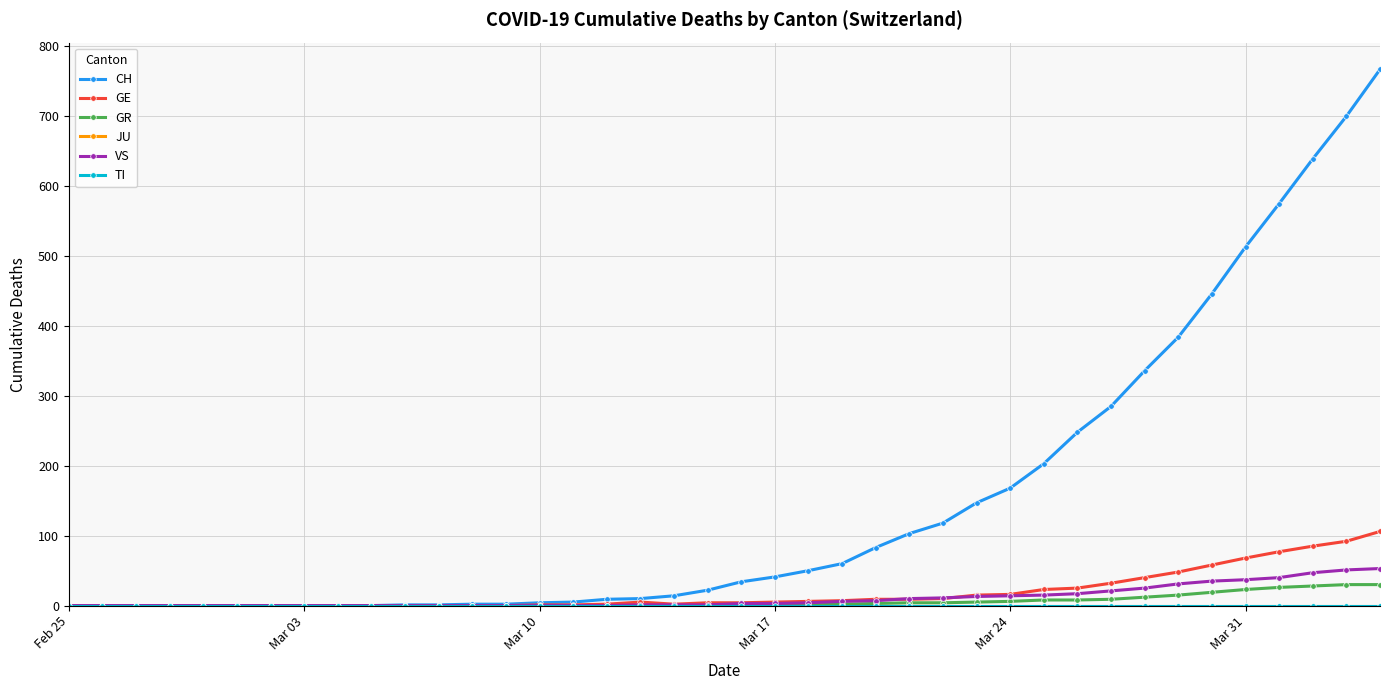

Is this an area chart (filled region under the line)?

No